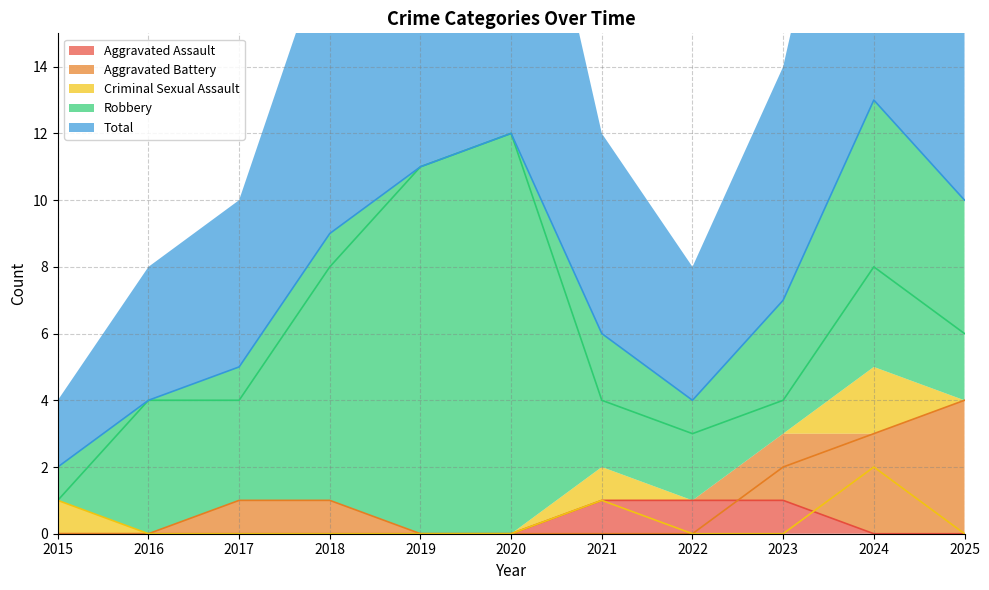

List the labels in order of Robbery value, smallest first.

2015, 2022, 2016, 2017, 2021, 2023, 2025, 2018, 2024, 2019, 2020